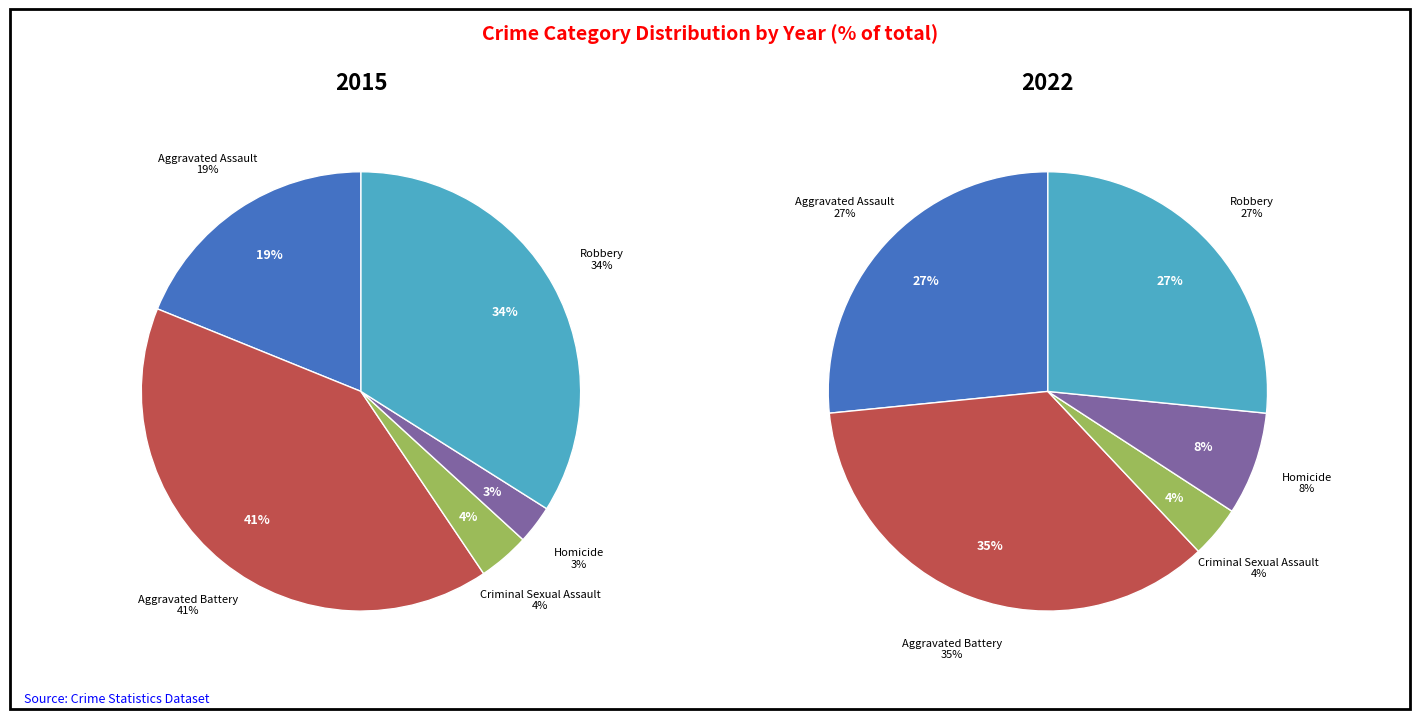

To the nearest percent, what percentage of the pie is Homicide?

3%